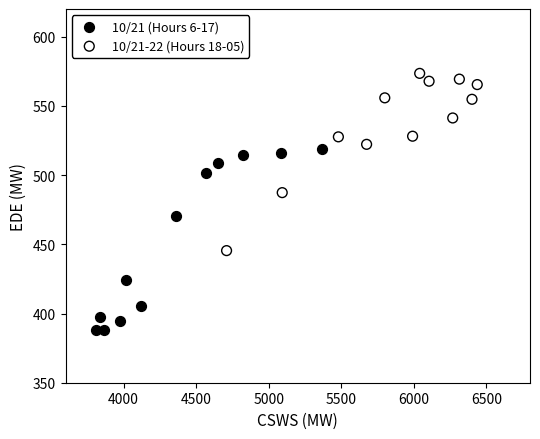

Which series reaches the minimum Y coordinate?

10/21 (Hours 6-17)